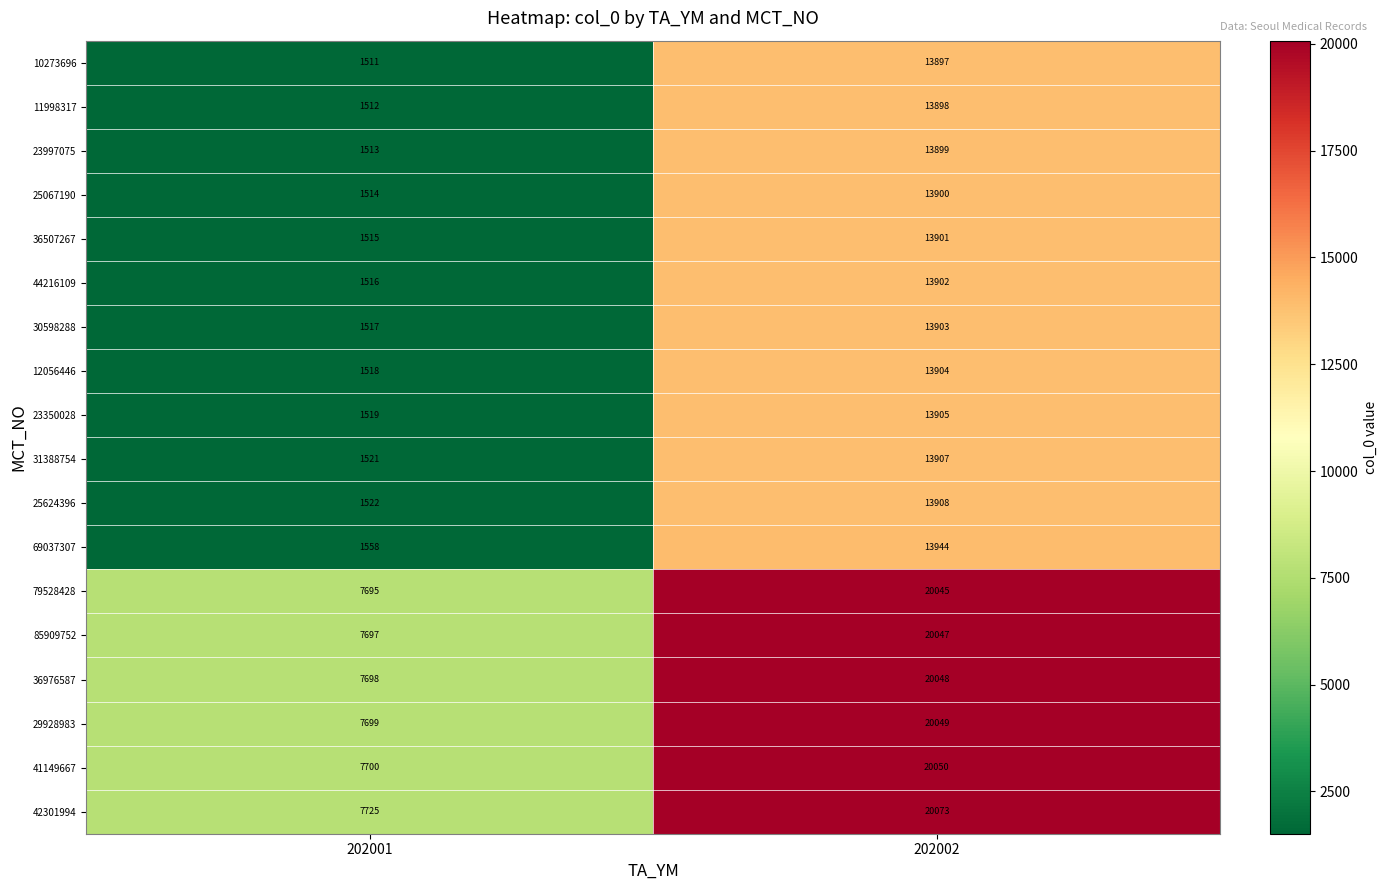

Which category has the highest value across all series?

202002